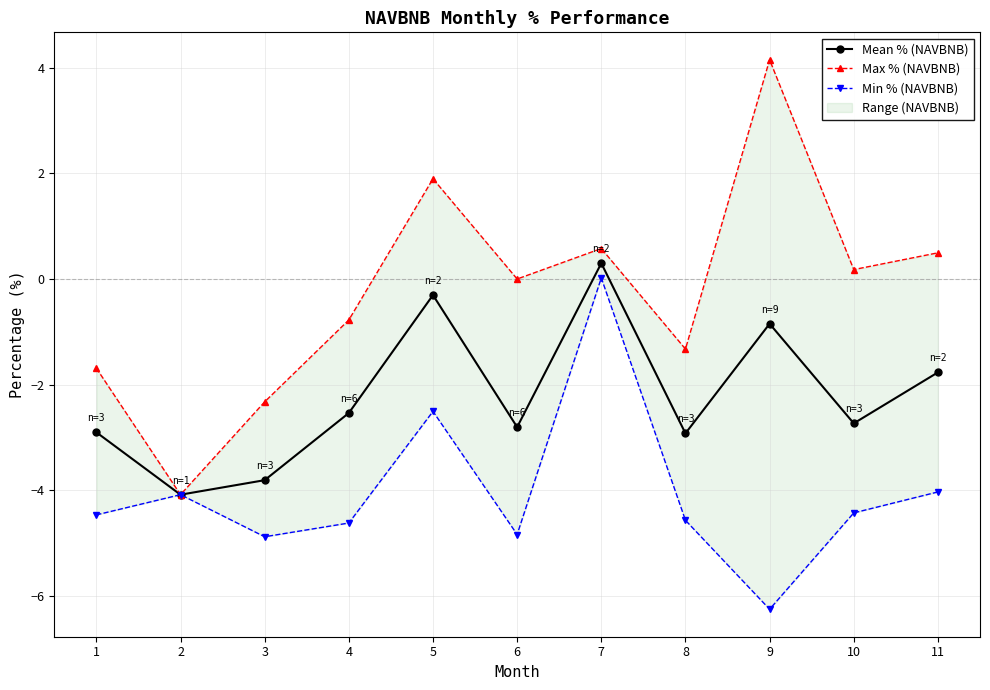

Is this an area chart (filled region under the line)?

No